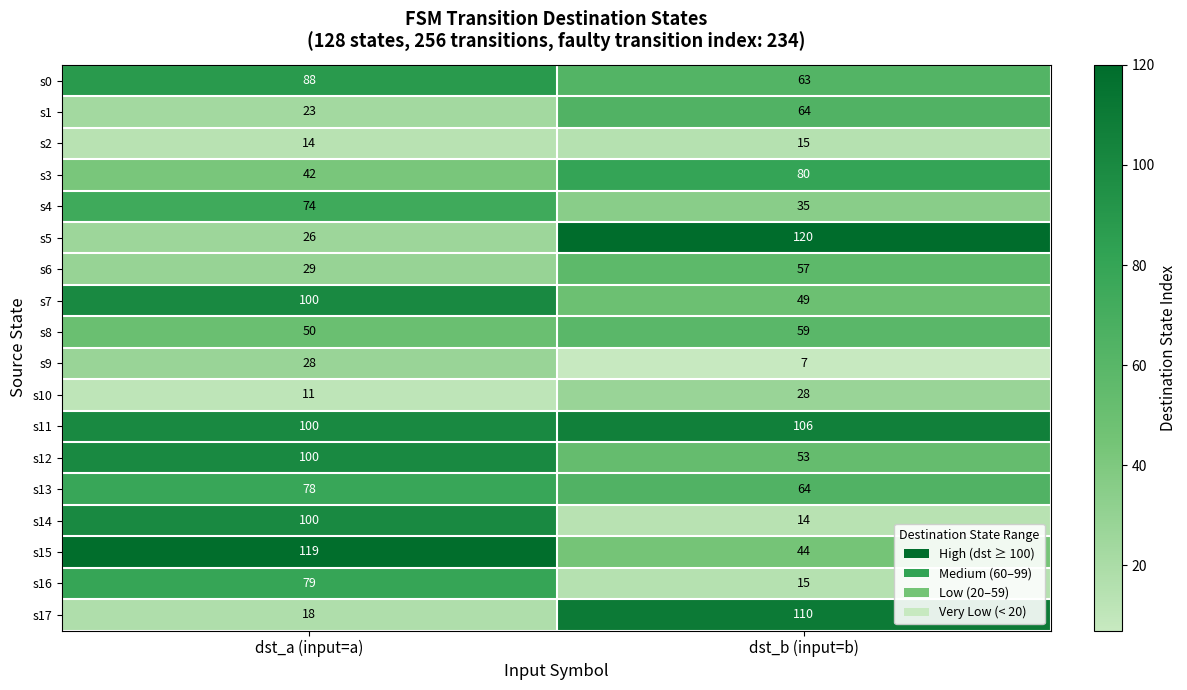

At which label does s13 reach its minimum?

dst_b (input=b)